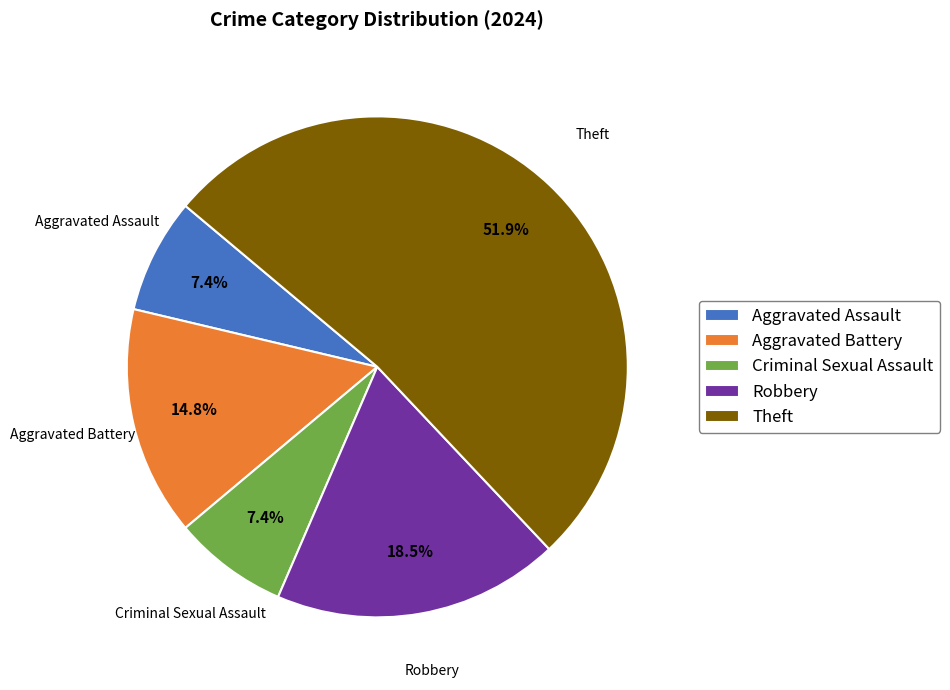

Is it true that Aggravated Assault is 1% of the pie?

False